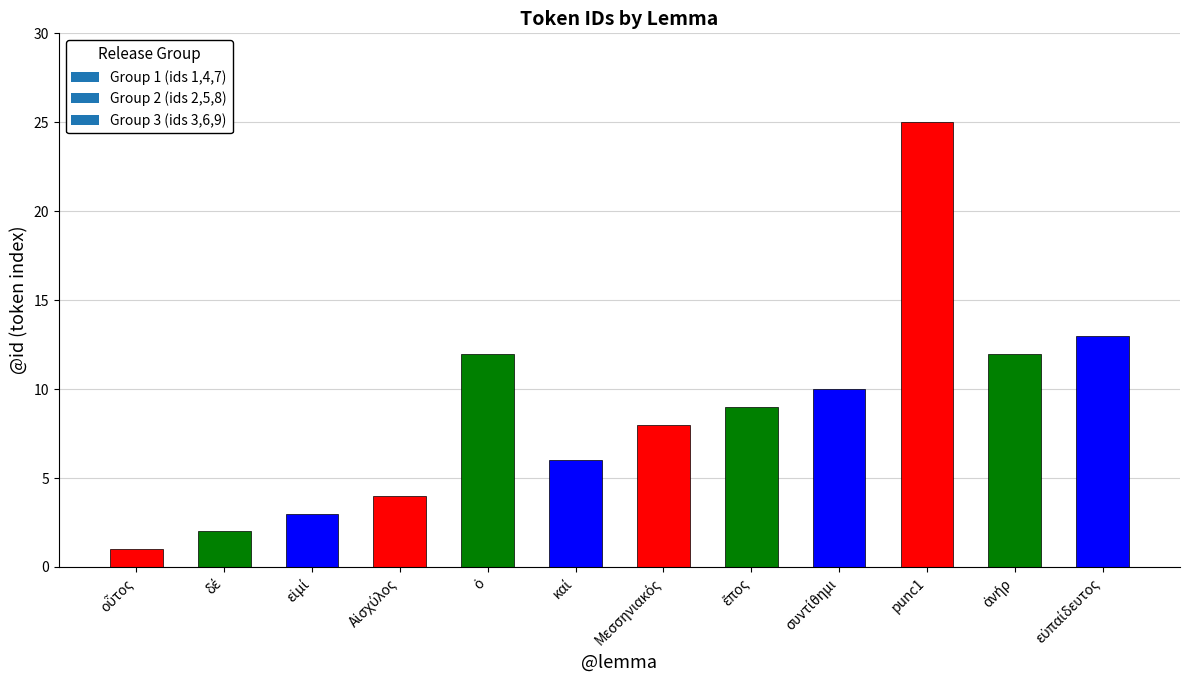

Are the bars grouped side by side (vs. stacked)?

No